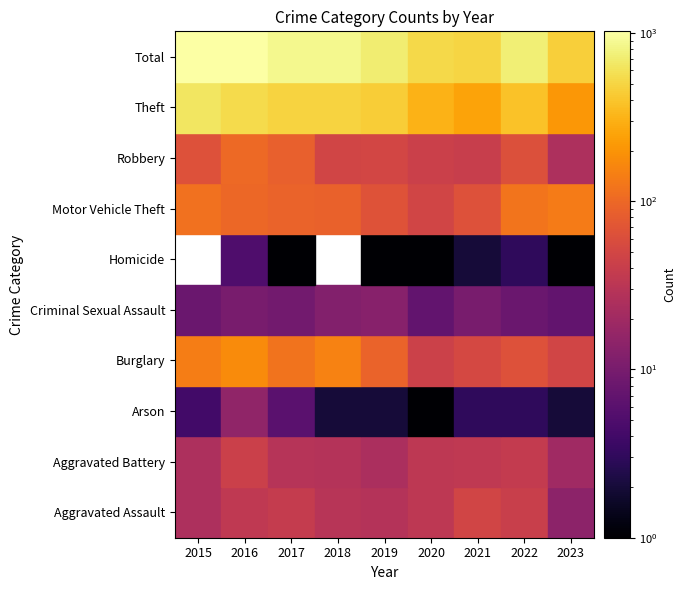

At how many categories does at least one series exceed 648?

6